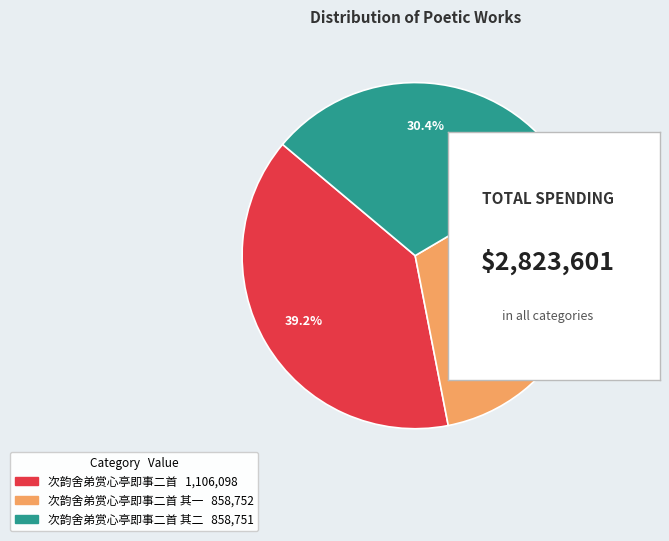

Is there a majority slice in this chart?

No